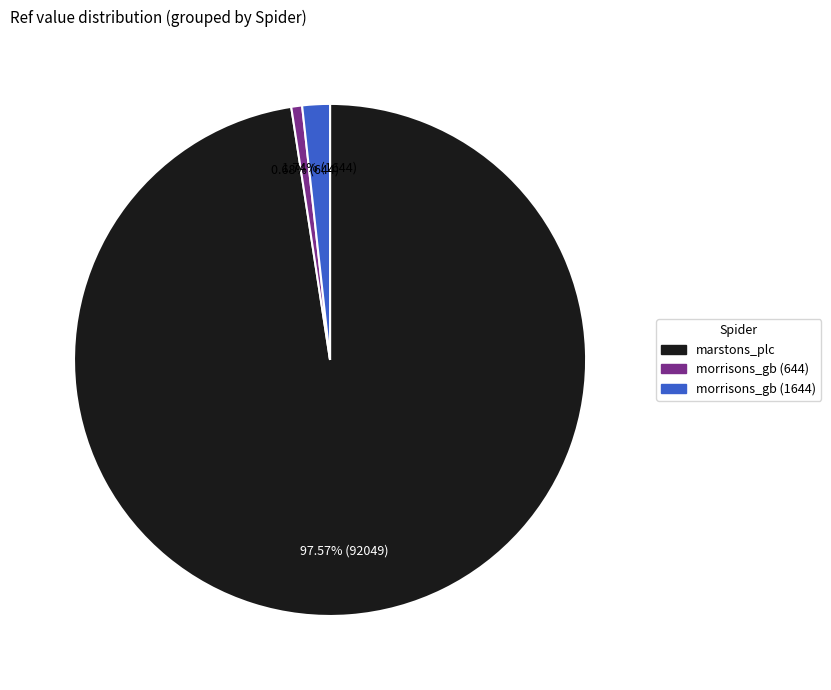

Which slice is the smallest?

morrisons_gb (644)